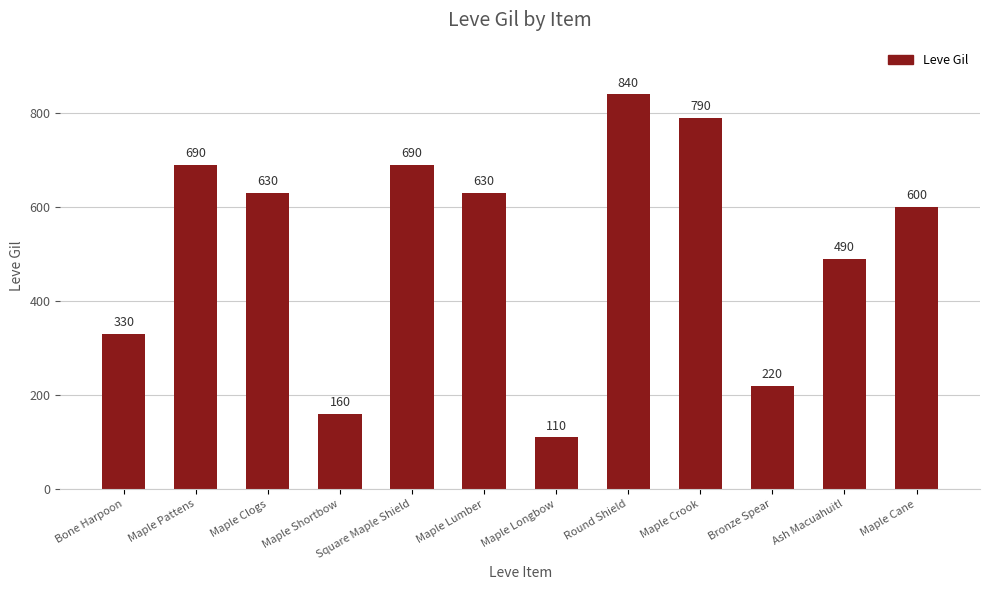

What is the label of the 7th bar from the left?

Maple Longbow